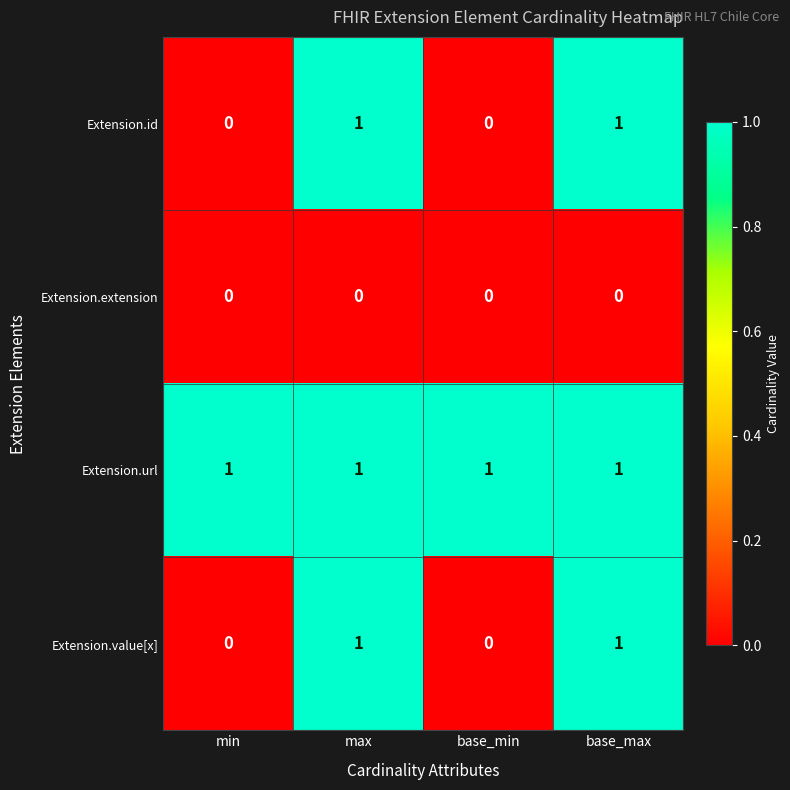

The Extension.value[x] series shows -1 at base_min. True or false?

False